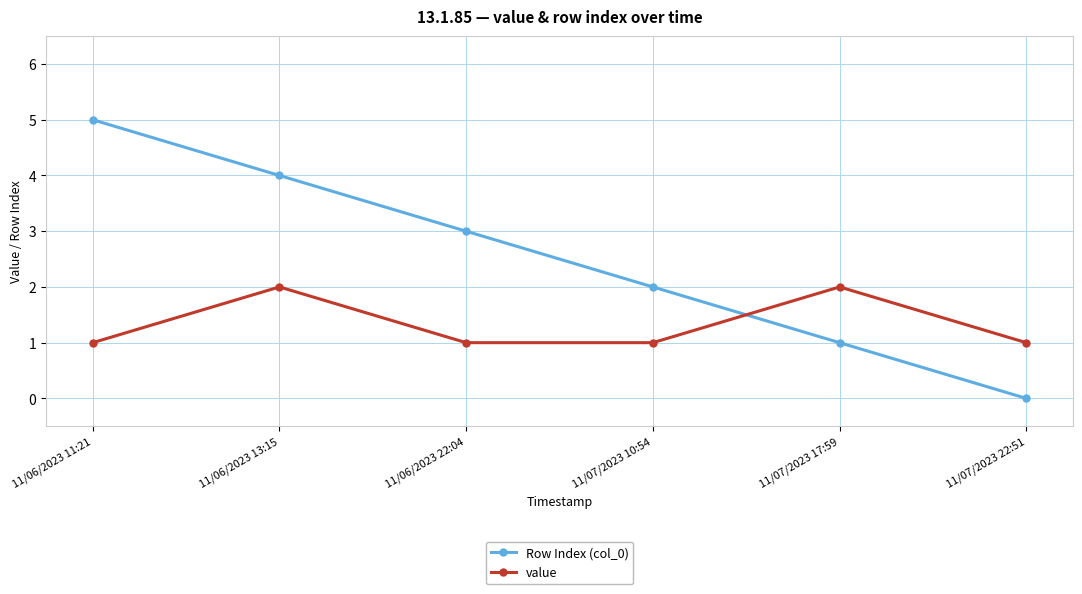

Reading right to left, list all the values displayed in this chart.

Row Index (col_0): 11/07/2023 22:51=0	11/07/2023 17:59=1	11/07/2023 10:54=2	11/06/2023 22:04=3	11/06/2023 13:15=4	11/06/2023 11:21=5
value: 11/07/2023 22:51=1	11/07/2023 17:59=2	11/07/2023 10:54=1	11/06/2023 22:04=1	11/06/2023 13:15=2	11/06/2023 11:21=1